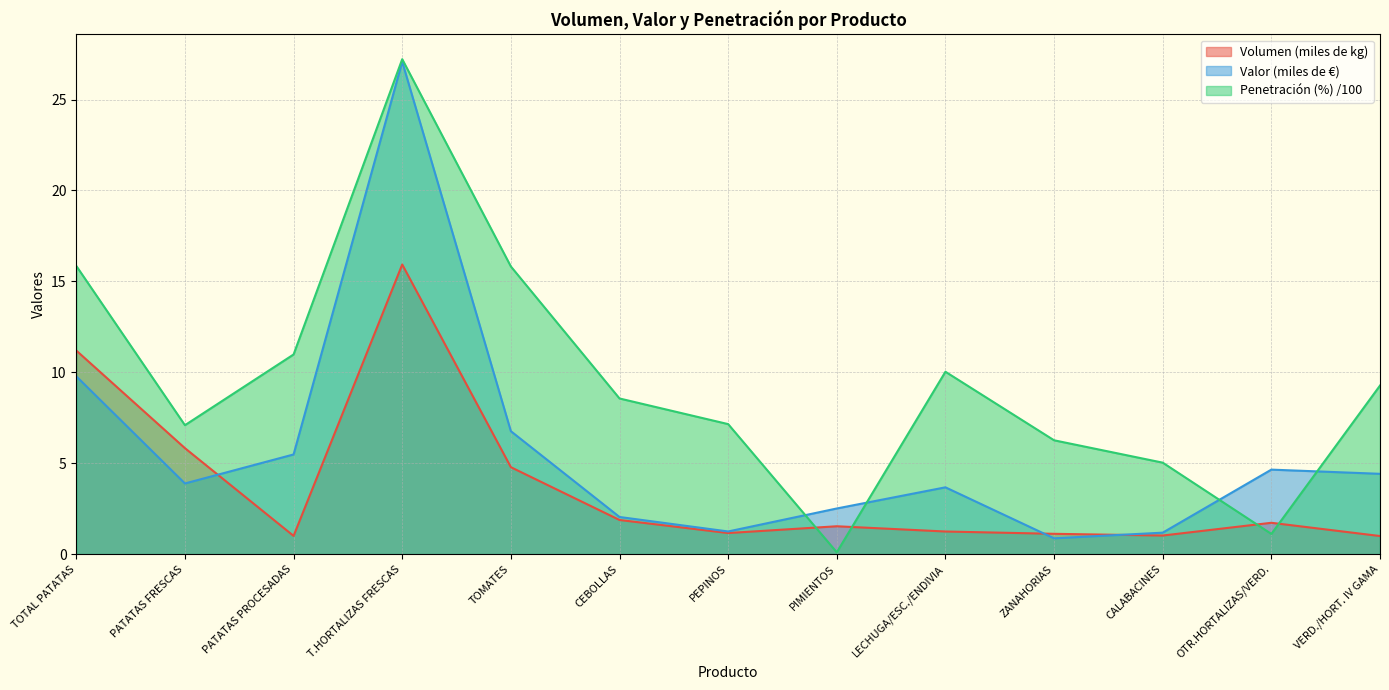

What position from the left is PIMIENTOS?

8